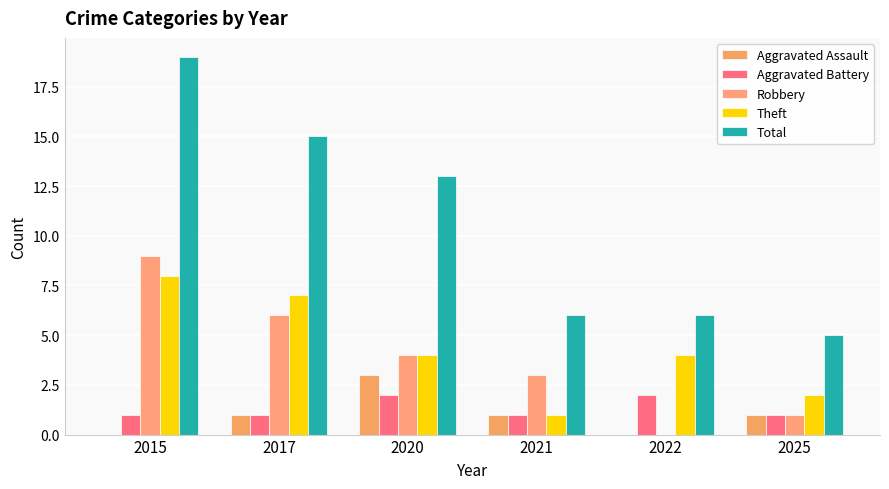

What is the total value across all series at 2025?

10